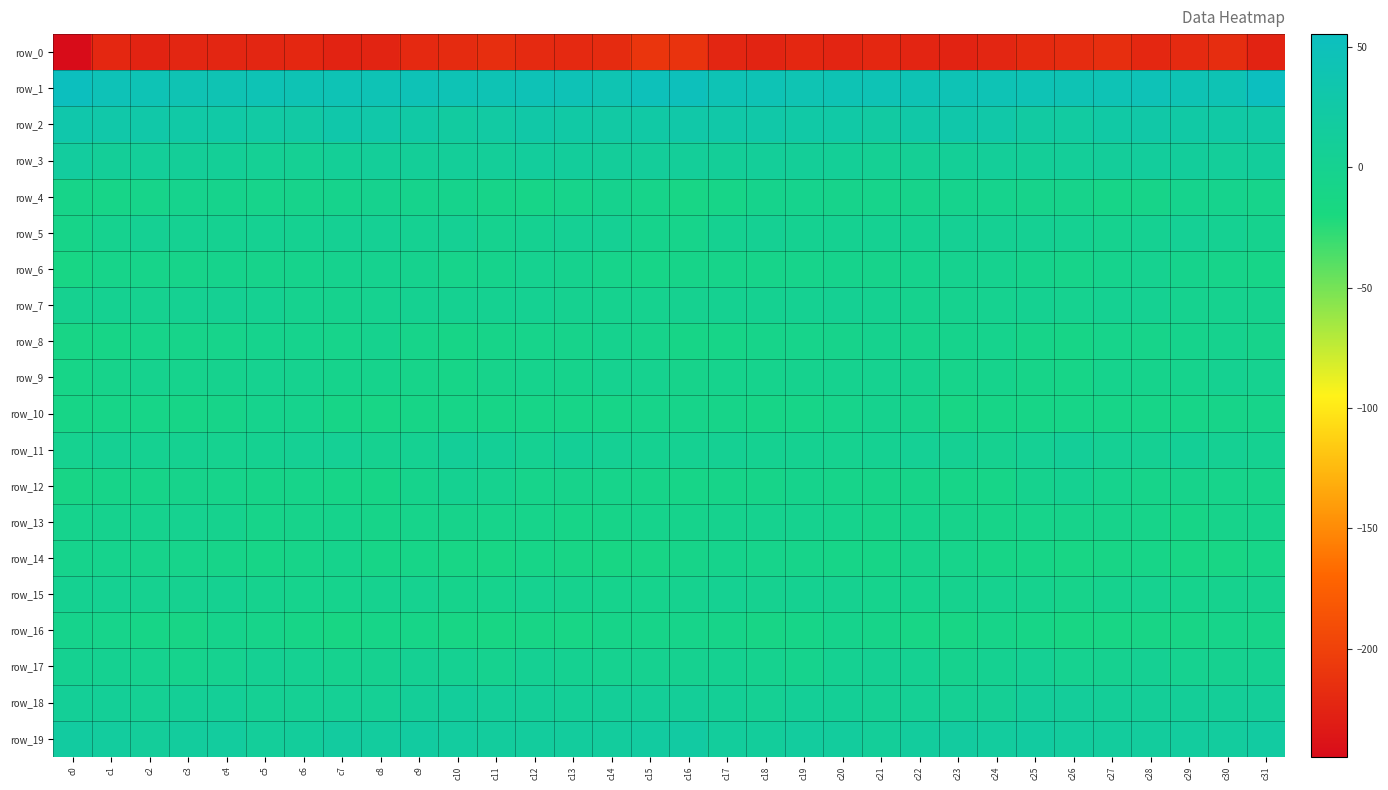

At which label is row_17 closest to 0?

c4